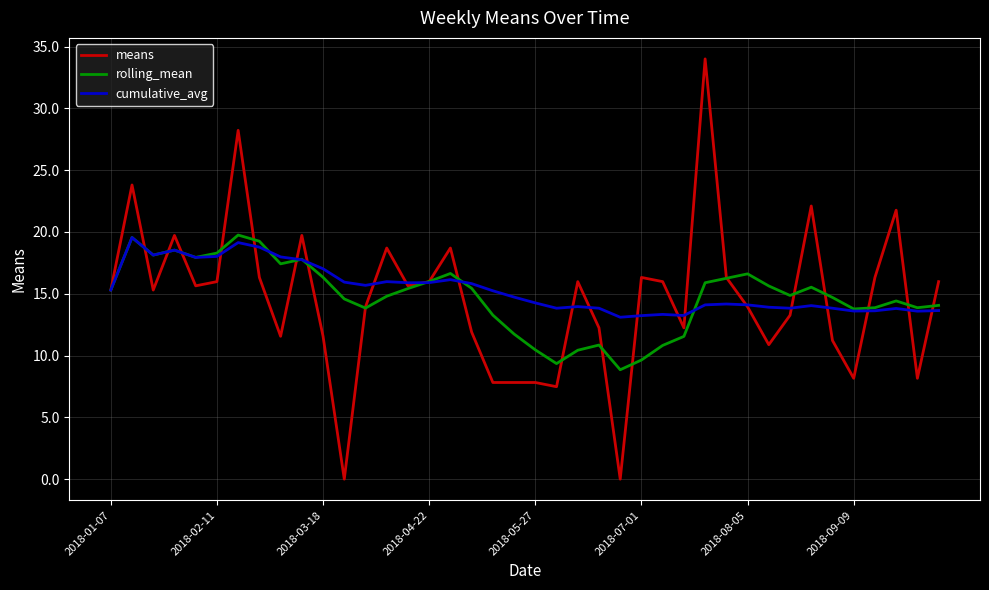

Which series has the largest range (max minus min)?

means